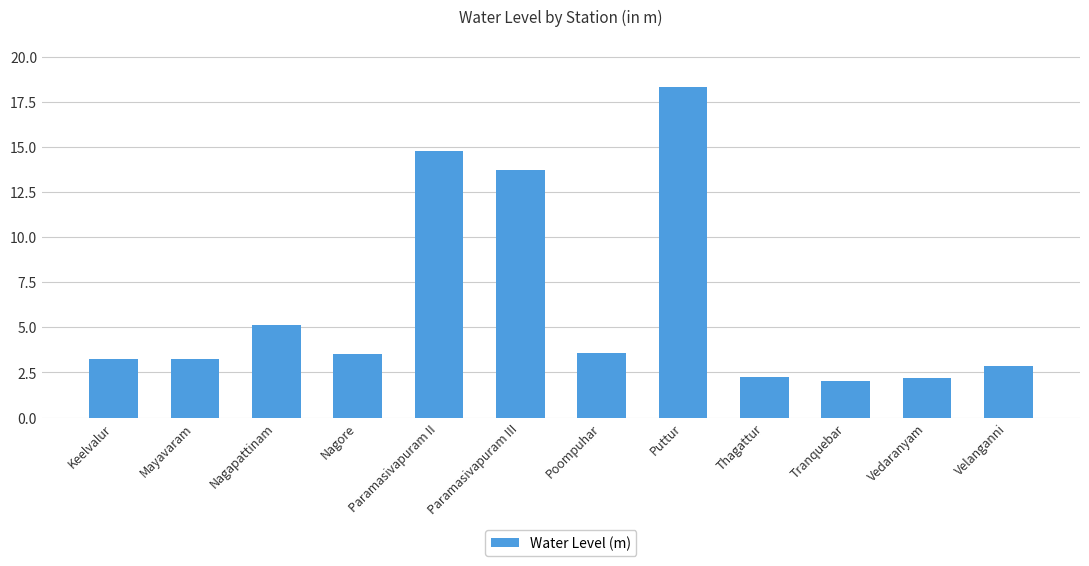

The value at Paramasivapuram II is 3.5. True or false?

False